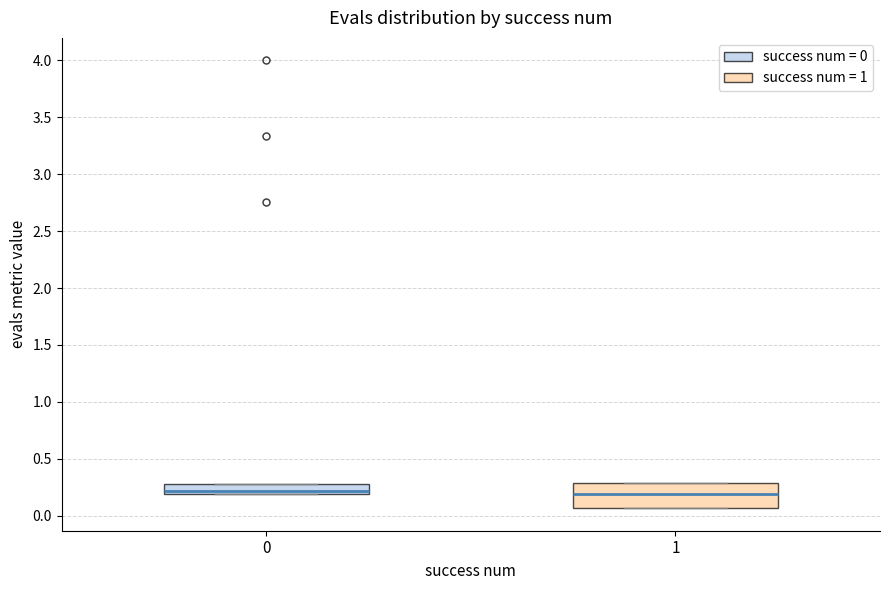

Which box is the tallest, from its lower edge to its upper edge?

1